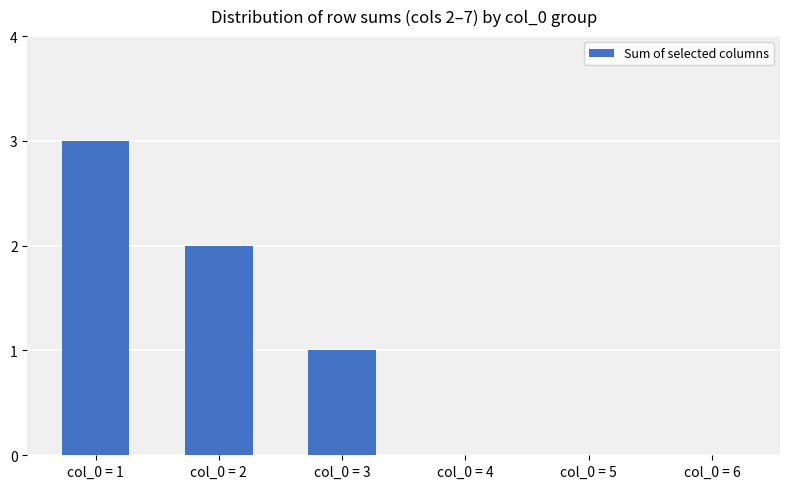

At which label does the data first exceed 1?

col_0 = 1